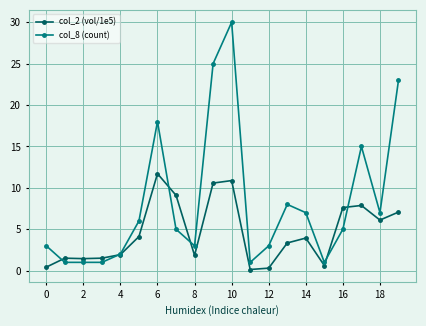

What is the maximum value for col_2 (vol/1e5)?

11.7